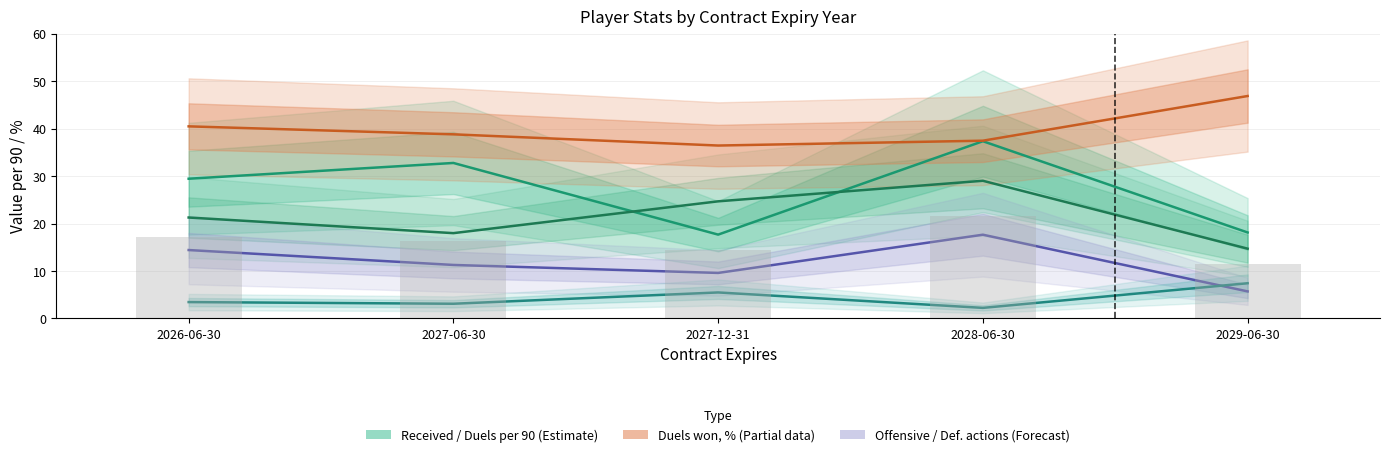

Is it true that Offensive duels per 90 equals 9.6 at 2027-12-31?

True